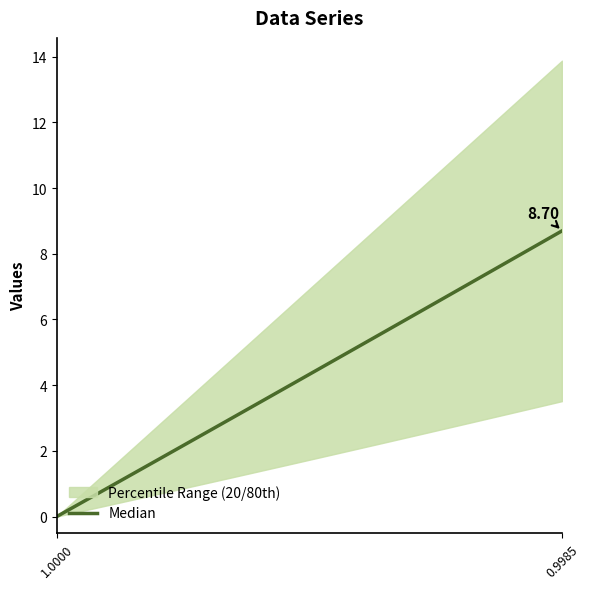

The chart shows a value of 3.3 at 11. True or false?

True